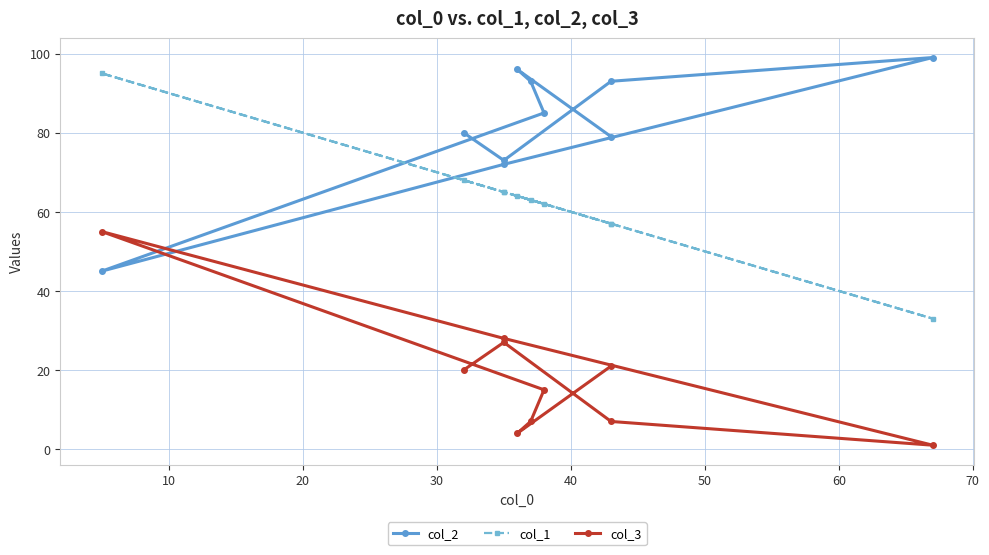

What is the difference between the maximum and second lowest values in the col_2 series?

27